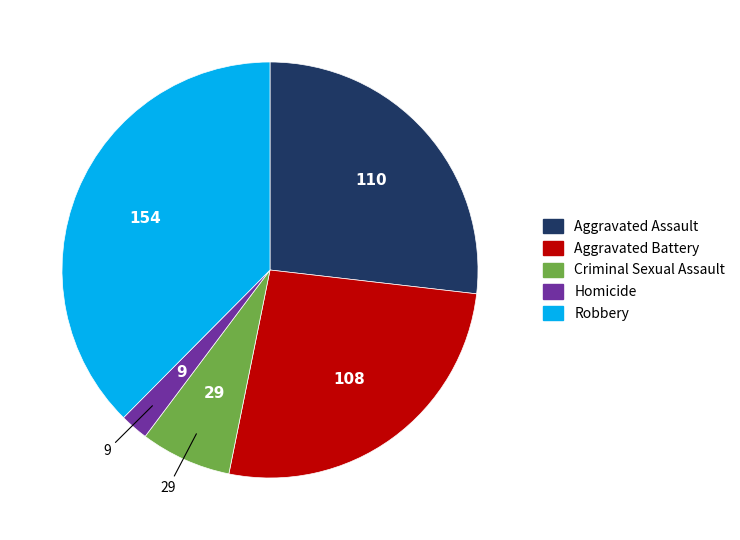

Do Criminal Sexual Assault and Homicide together represent more than half of the pie?

No